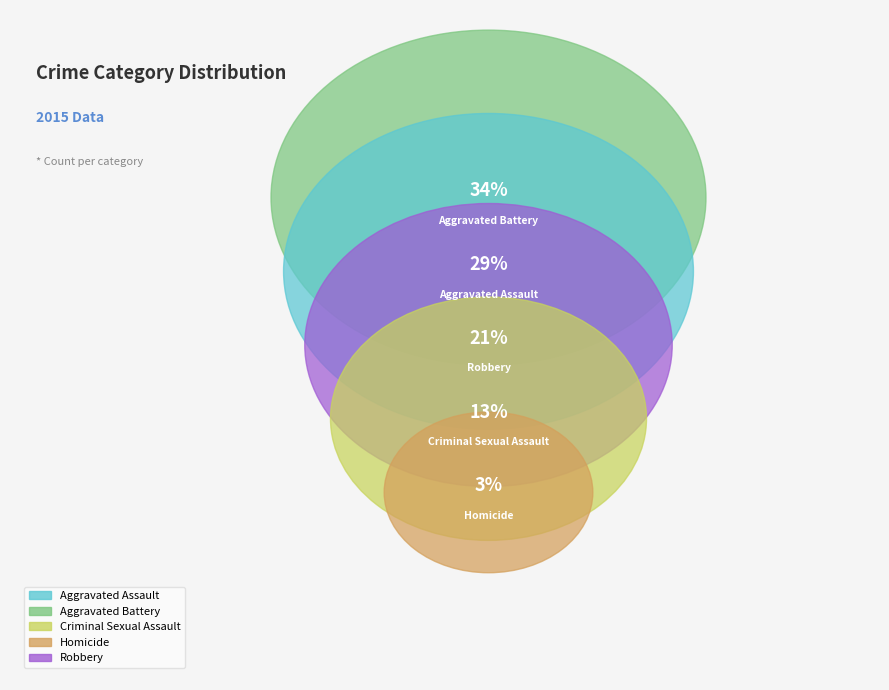

To the nearest percent, what is the combined percentage of Aggravated Battery and Homicide?

37%